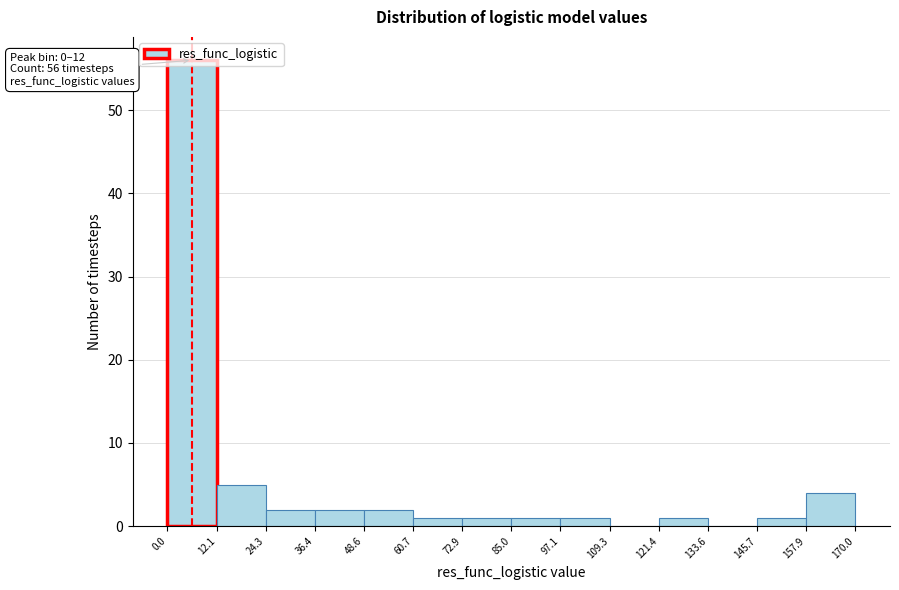

Over which range of the x-axis is the bar tallest?

0.0 to 12.1